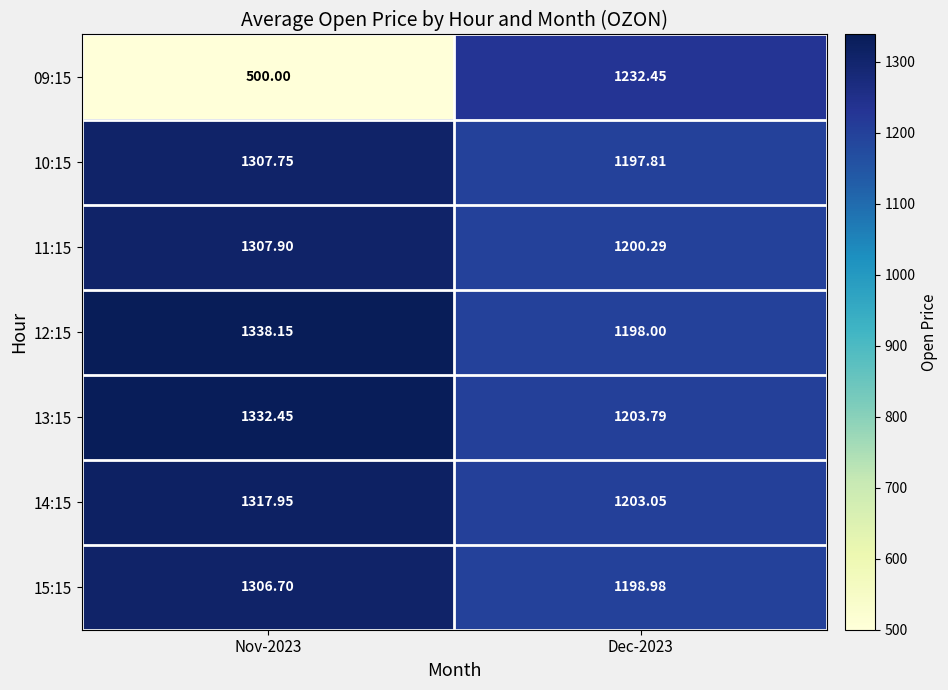

At how many categories does at least one series exceed 1227?

2